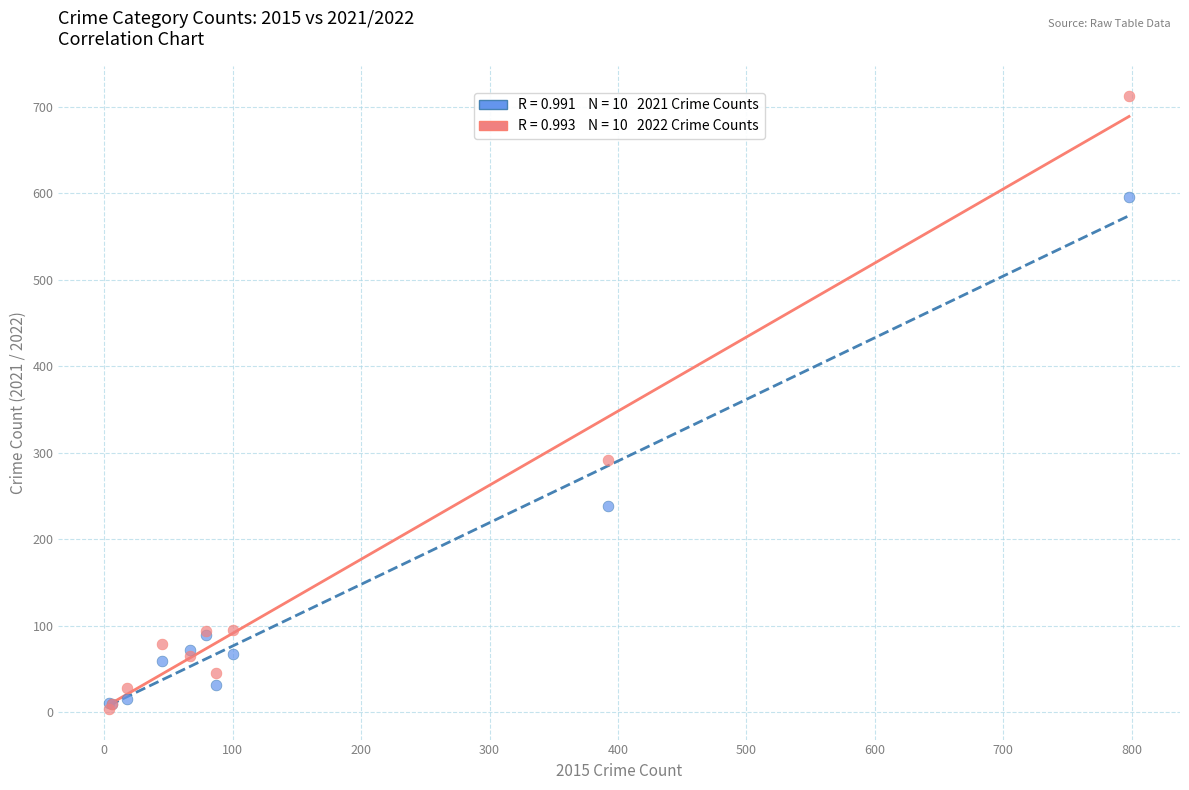

Across all series, what Y value is closest to 358?

292